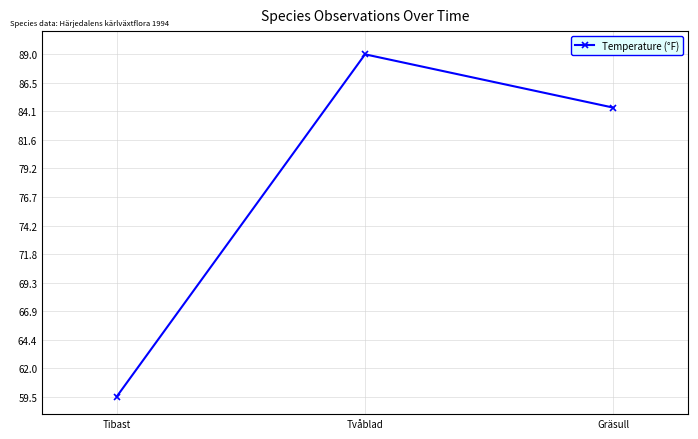

How many lines are shown in the chart?

1